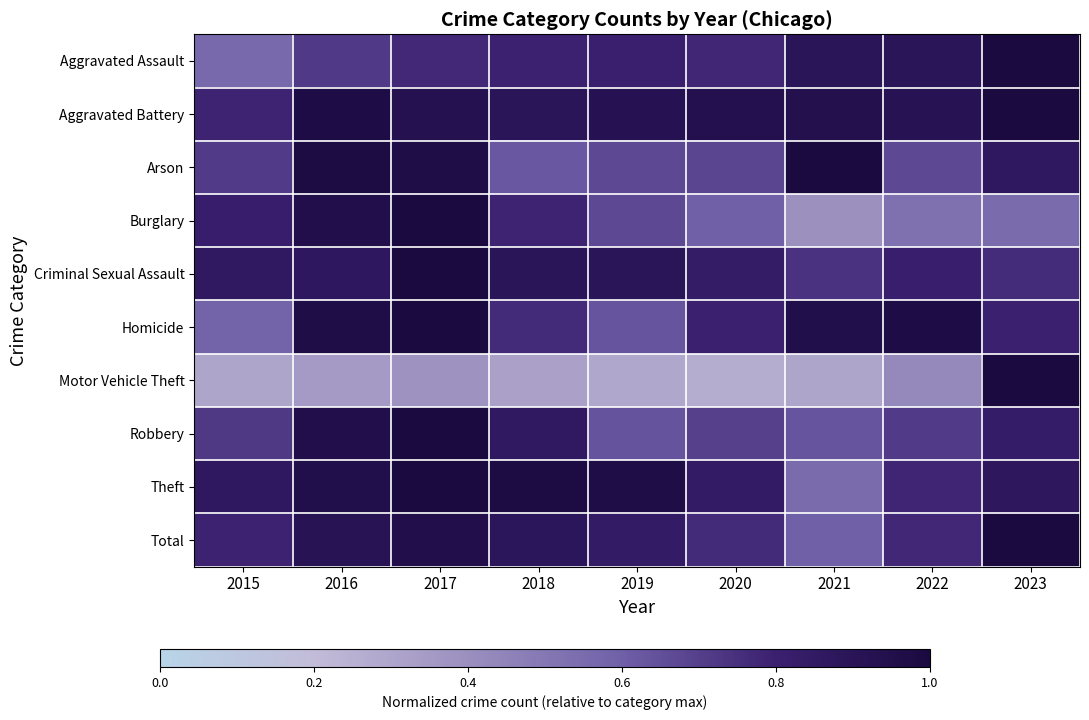

Reading left to right, what are all the values shown in this chart?

Aggravated Assault: 2015=0.6	2016=0.7	2017=0.8	2018=0.8	2019=0.8	2020=0.8	2021=0.9	2022=0.9	2023=1.0
Aggravated Battery: 2015=0.8	2016=1.0	2017=0.9	2018=0.9	2019=0.9	2020=0.9	2021=0.9	2022=0.9	2023=1.0
Arson: 2015=0.7	2016=1.0	2017=1.0	2018=0.6	2019=0.7	2020=0.7	2021=1.0	2022=0.7	2023=0.9
Burglary: 2015=0.8	2016=1.0	2017=1.0	2018=0.8	2019=0.7	2020=0.6	2021=0.4	2022=0.5	2023=0.5
Criminal Sexual Assault: 2015=0.9	2016=0.9	2017=1.0	2018=0.9	2019=0.9	2020=0.8	2021=0.7	2022=0.8	2023=0.8
Homicide: 2015=0.6	2016=1.0	2017=1.0	2018=0.8	2019=0.6	2020=0.8	2021=1.0	2022=1.0	2023=0.8
Motor Vehicle Theft: 2015=0.3	2016=0.4	2017=0.4	2018=0.3	2019=0.3	2020=0.3	2021=0.3	2022=0.4	2023=1.0
Robbery: 2015=0.7	2016=1.0	2017=1.0	2018=0.9	2019=0.6	2020=0.7	2021=0.6	2022=0.7	2023=0.8
Theft: 2015=0.9	2016=0.9	2017=1.0	2018=1.0	2019=1.0	2020=0.8	2021=0.5	2022=0.8	2023=0.9
Total: 2015=0.8	2016=0.9	2017=1.0	2018=0.9	2019=0.8	2020=0.8	2021=0.6	2022=0.8	2023=1.0